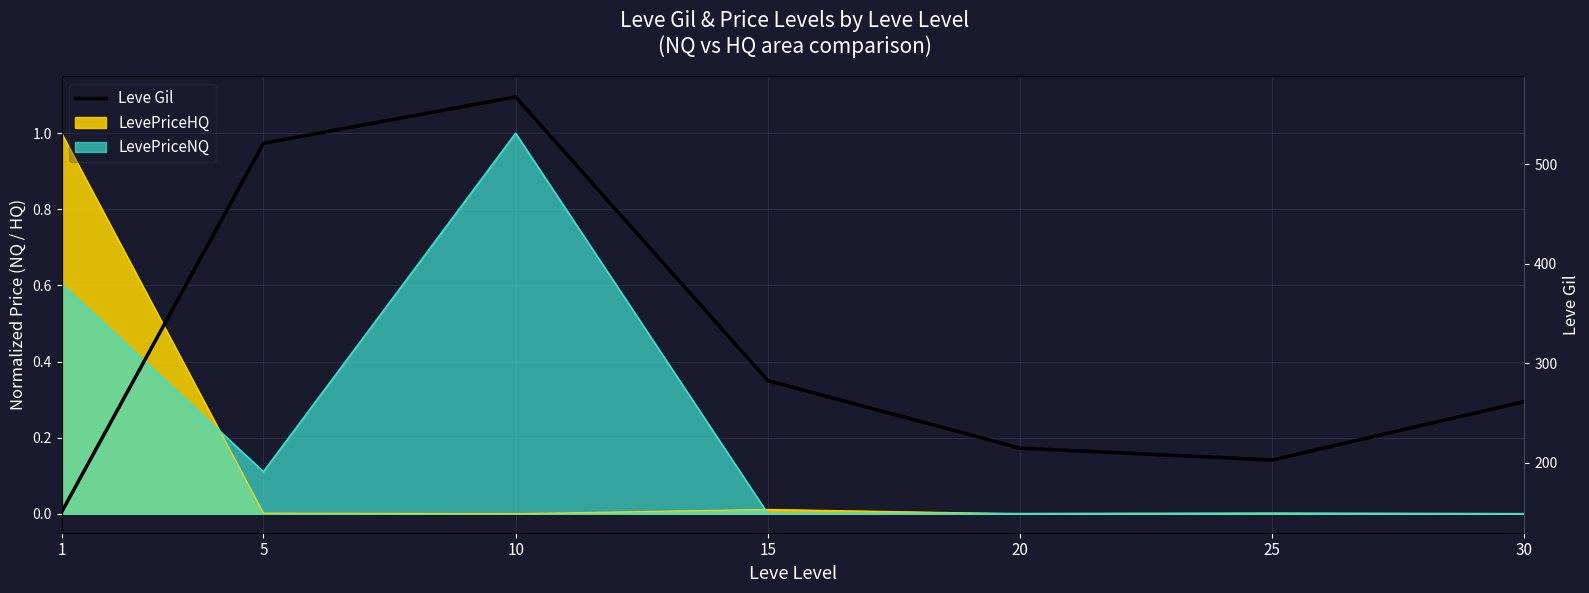

The chart shows a value of 53.3 at 30. True or false?

False